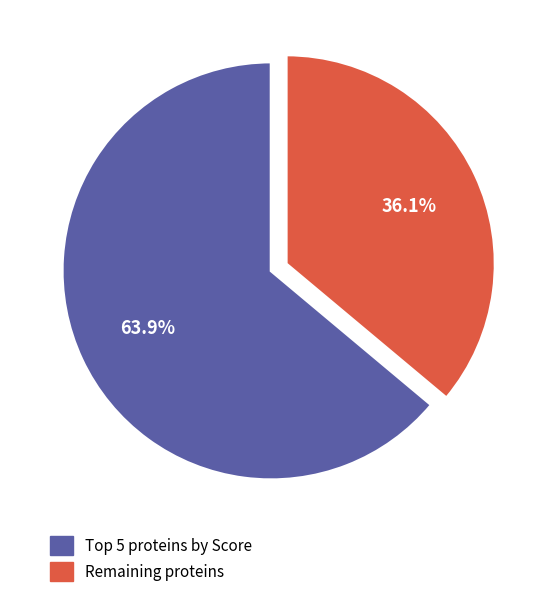

Which slice is the smallest?

Remaining proteins